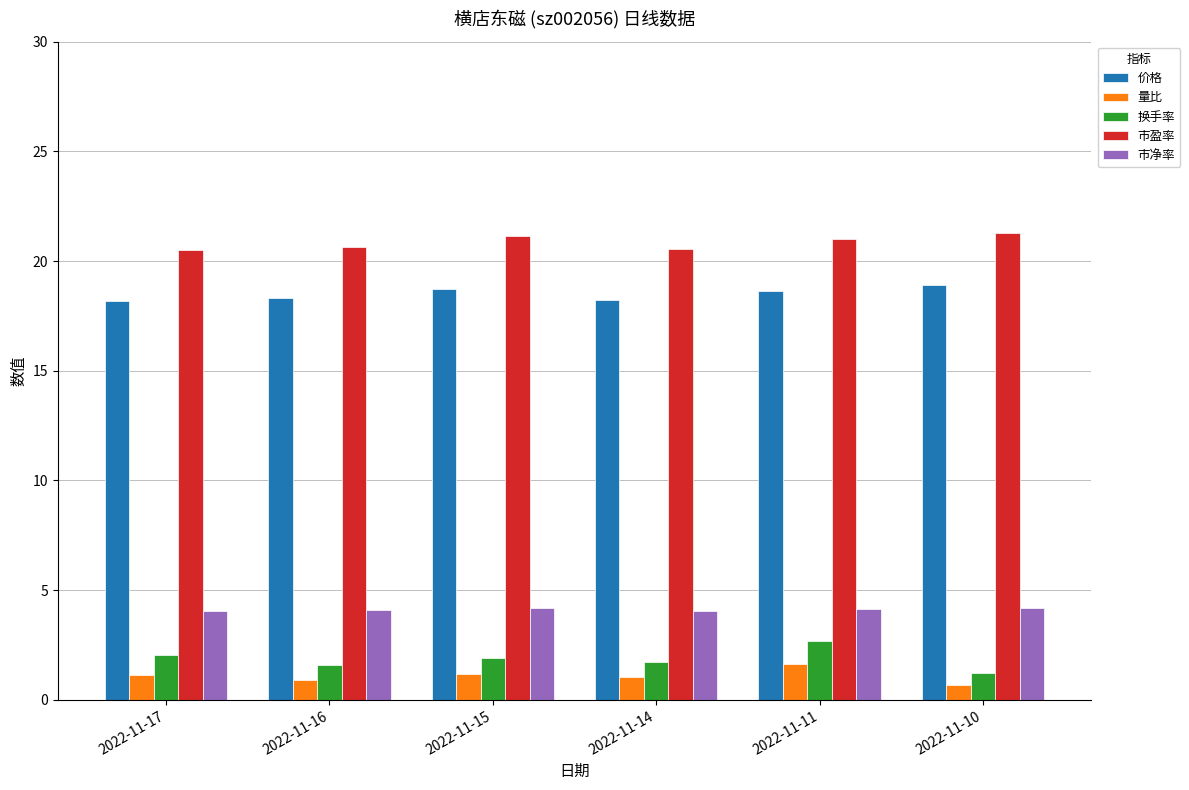

Is it true that 换手率 equals 2.0 at 2022-11-17?

True